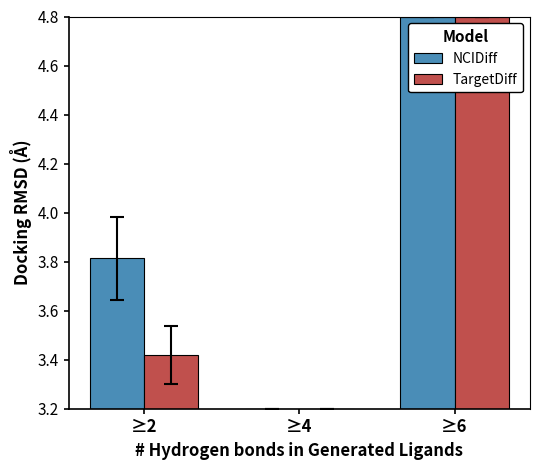

What is the difference between the maximum and minimum values in the NCIDiff series?

1.6